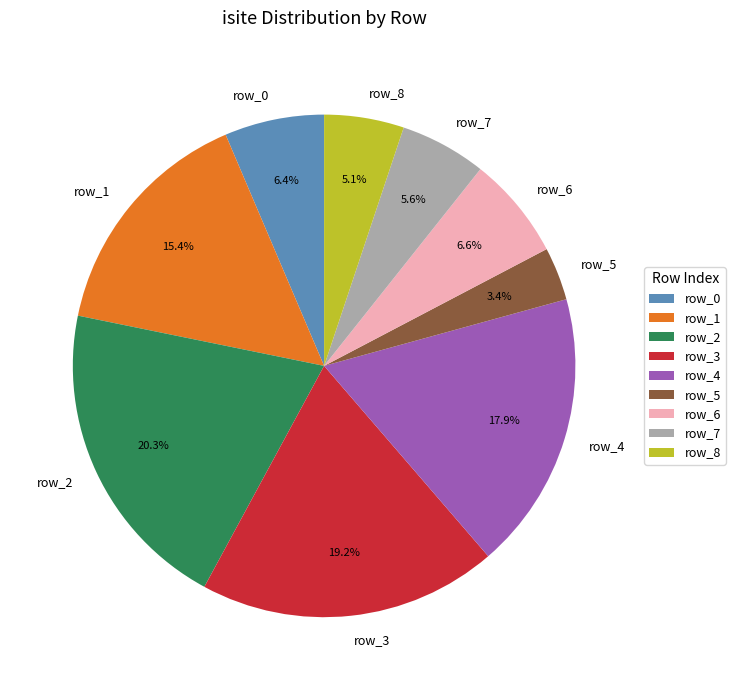

Between row_0 and row_8, which is larger?

row_0